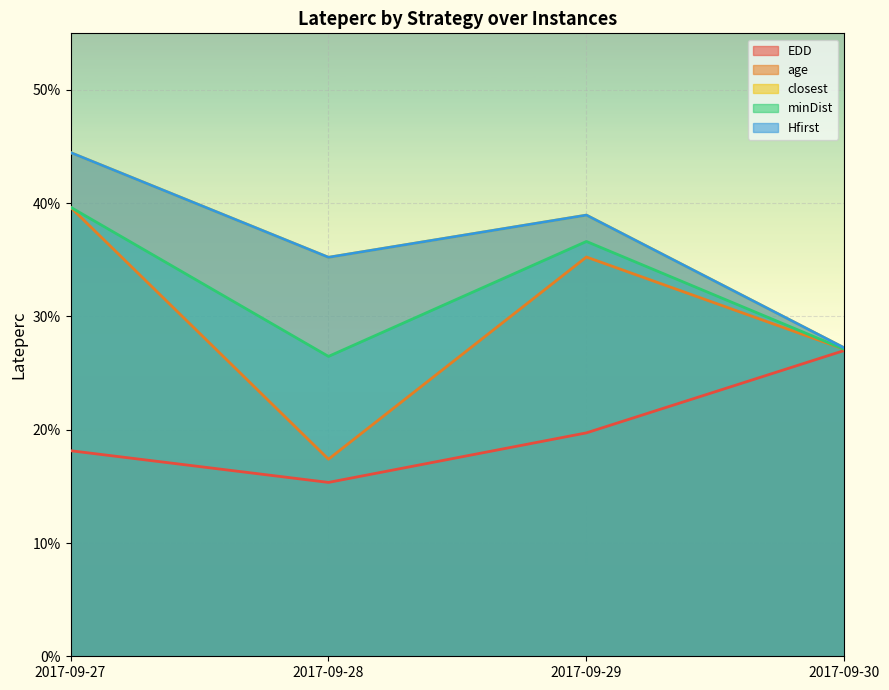

What are all the series names shown in the legend?

EDD, age, closest, minDist, Hfirst